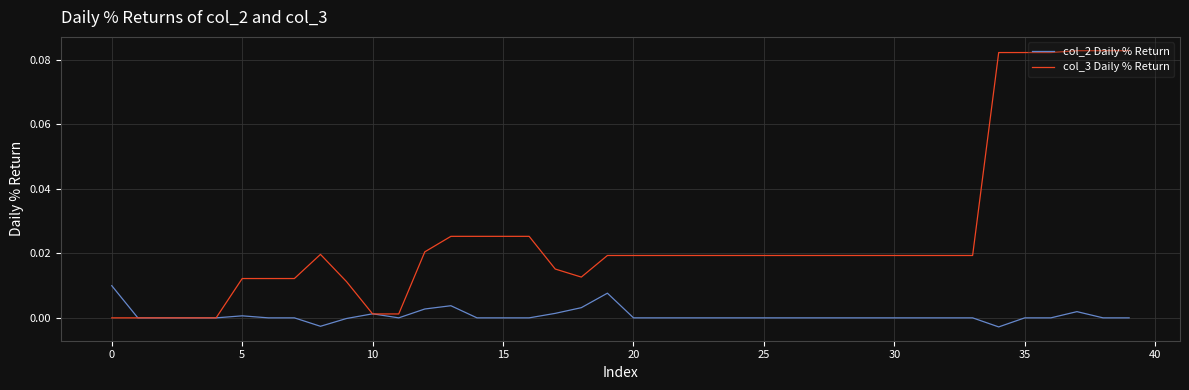

List the series in order of their overall mean, highest first.

col_3 Daily % Return, col_2 Daily % Return